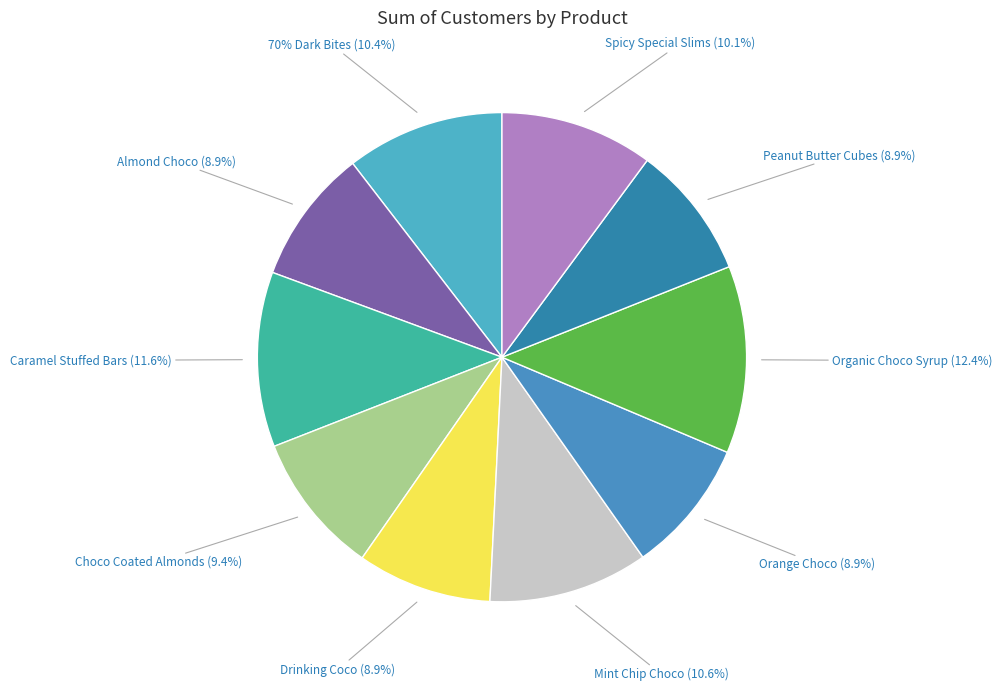

Does Spicy Special Slims account for over 50% of the chart?

No